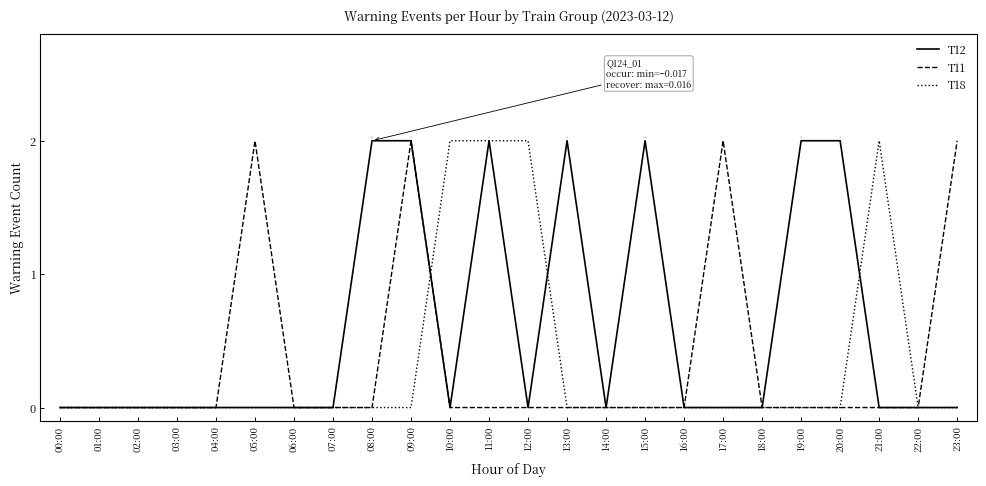

Is it true that T12 equals 0 at 16:00?

True